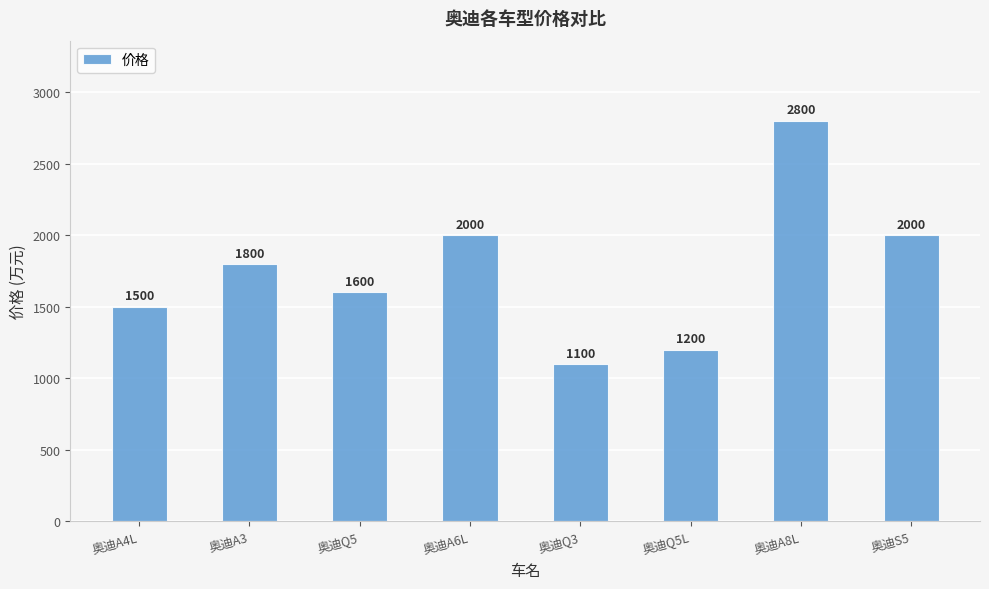

Approximately how many times larger is the value at 奥迪Q3 compared to 奥迪Q5L?

0.9